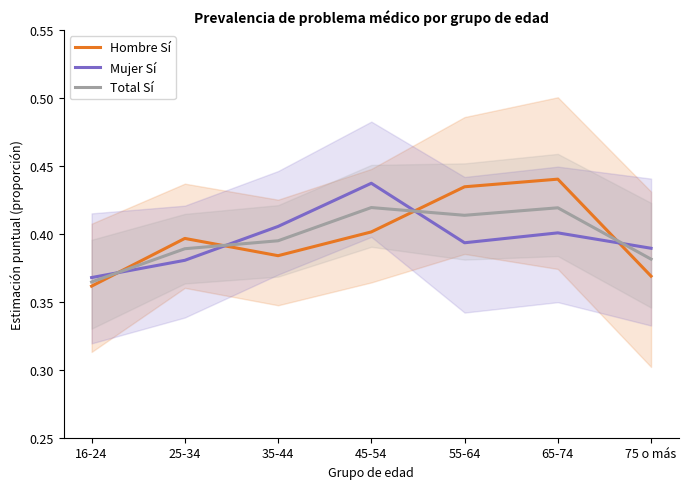

What is the sum of all Hombre Sí values?

2.8